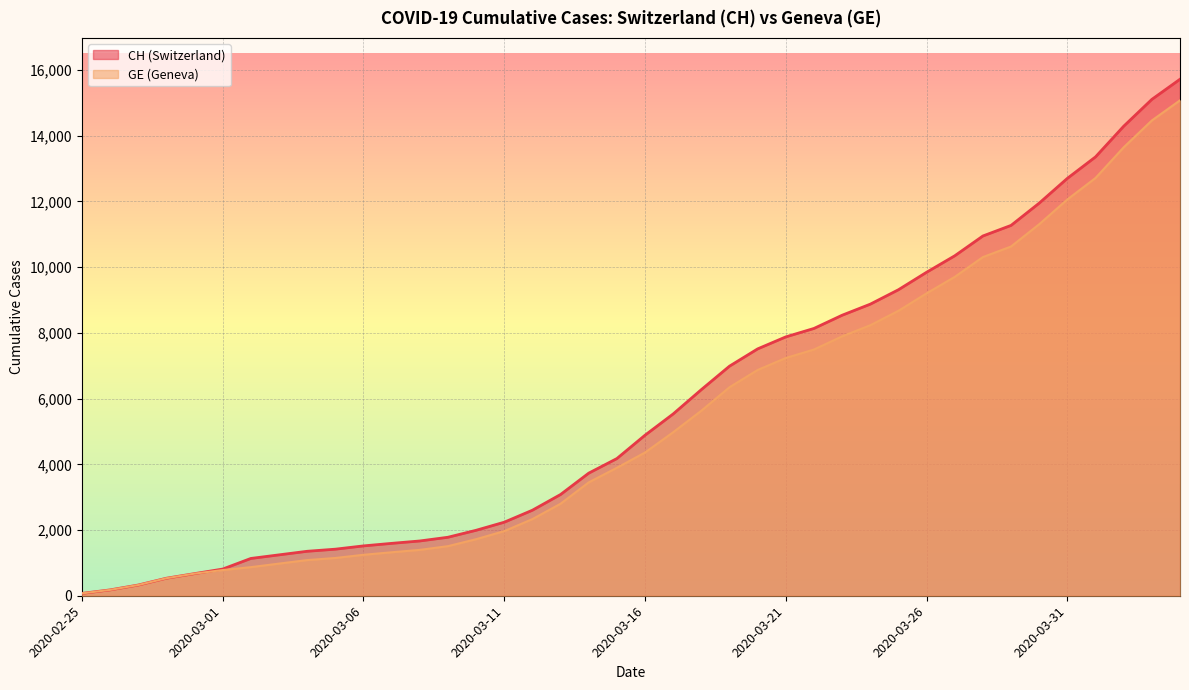

At which category is the sum across all series the highest?

2020-04-04